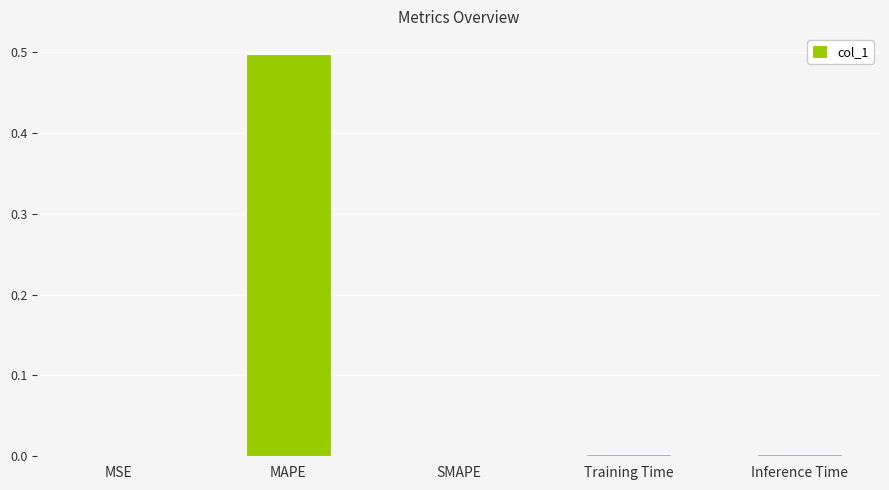

Is it true that the value at Training Time is 0.0?

True